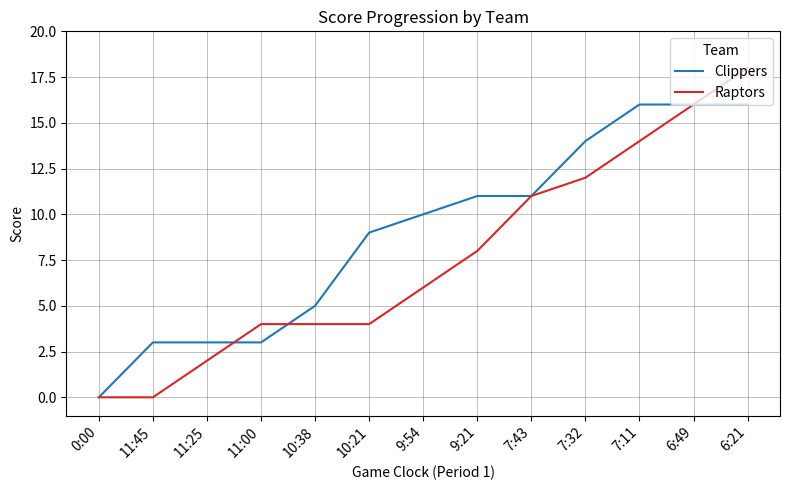

The Raptors series shows 22 at 7:32. True or false?

False